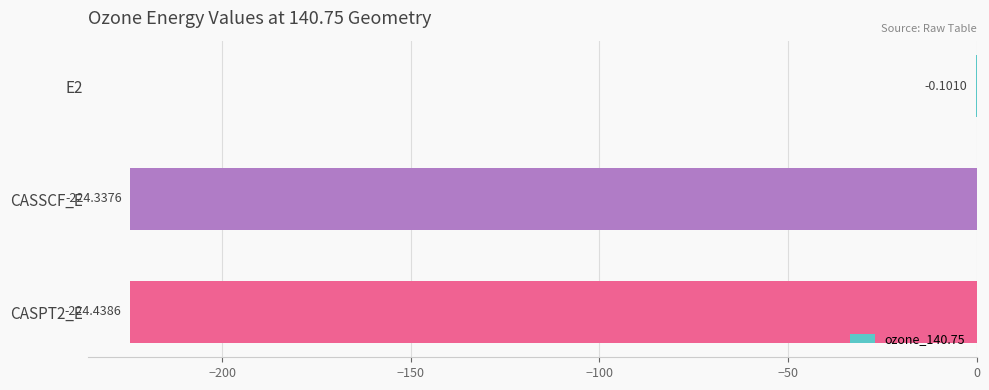

What is the sum of the values at E2 and CASSCF_E?

-224.4